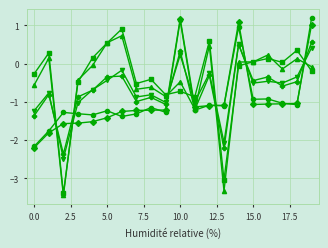

Does the chart have visible grid lines?

Yes